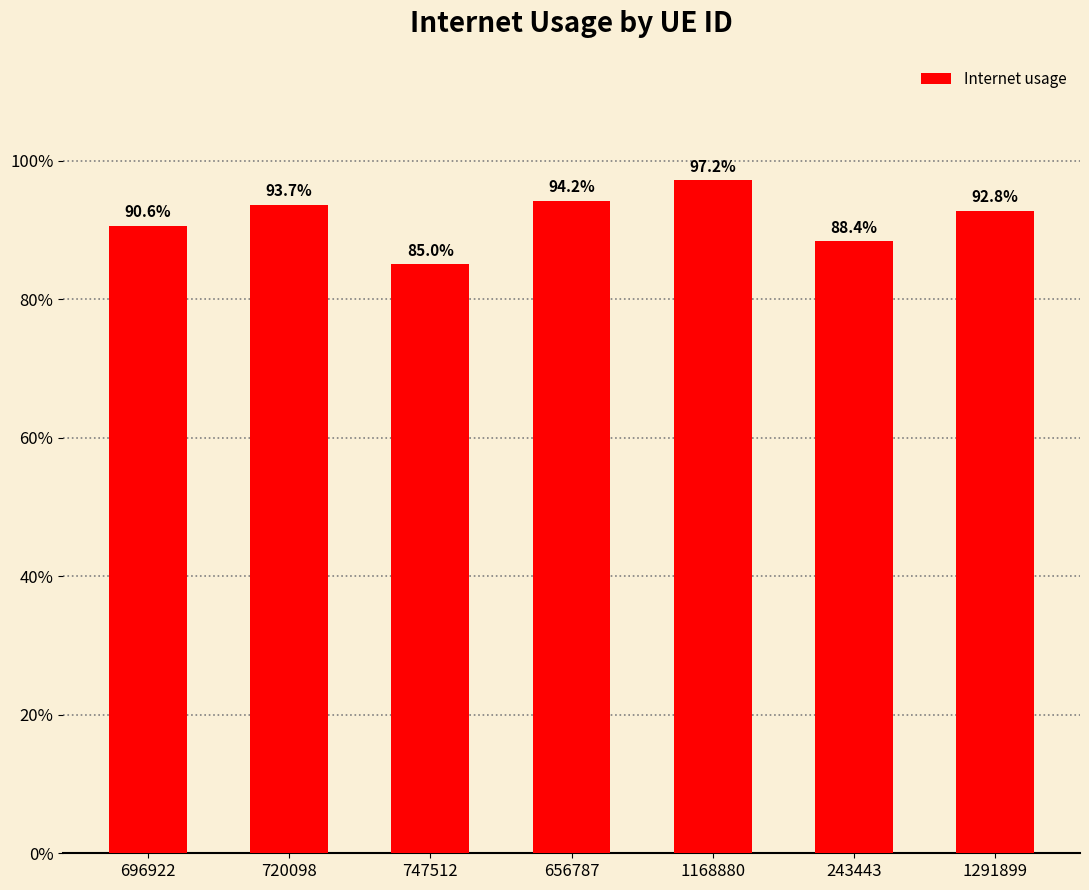

Which label corresponds to the largest value in the chart?

1168880